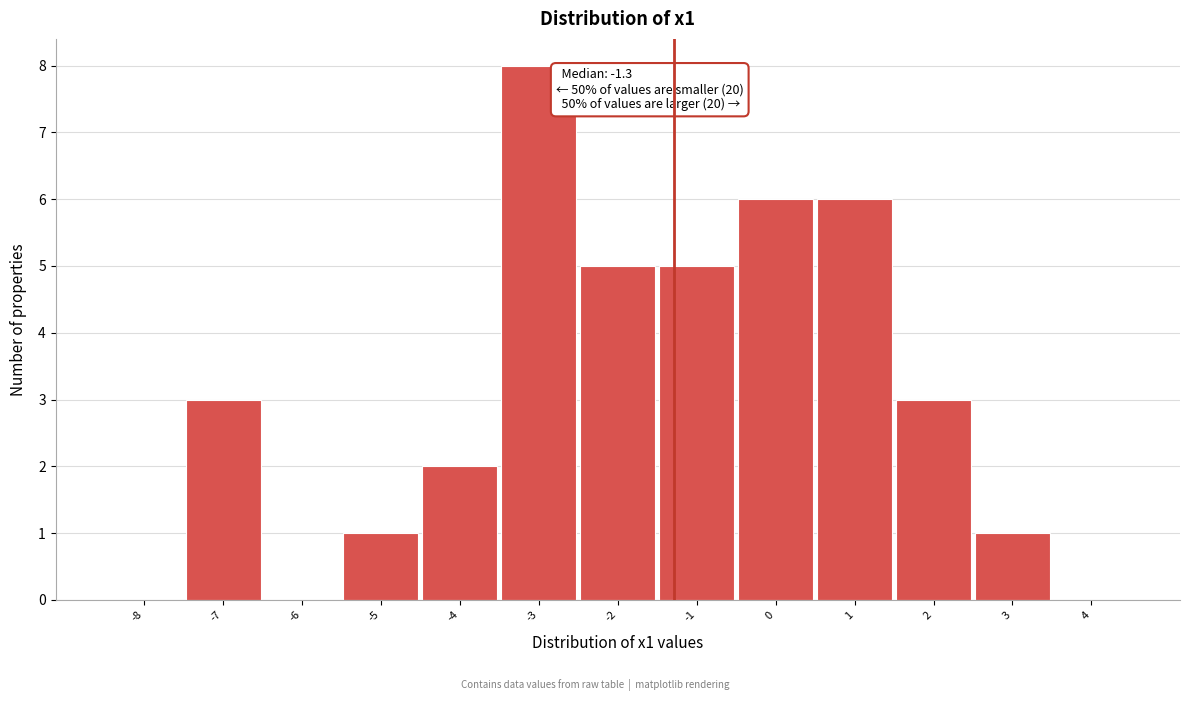

Over which range of the x-axis is the bar tallest?

-3.5 to -2.5